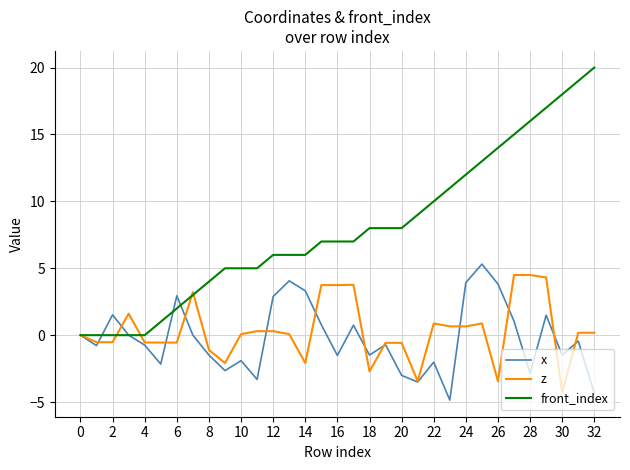

What are all the series names shown in the legend?

x, z, front_index